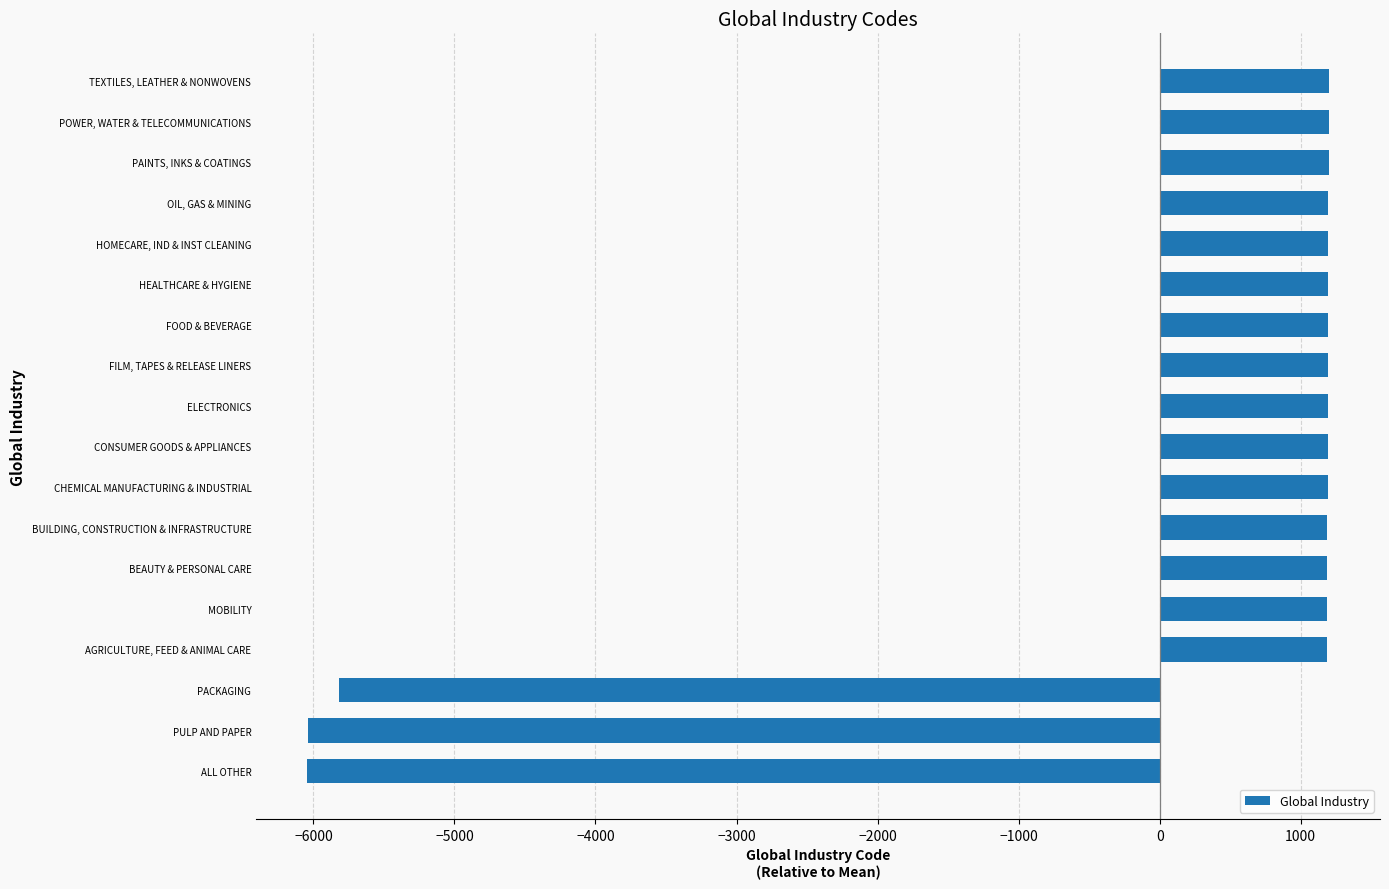

What is the smallest value displayed?

-6043.7